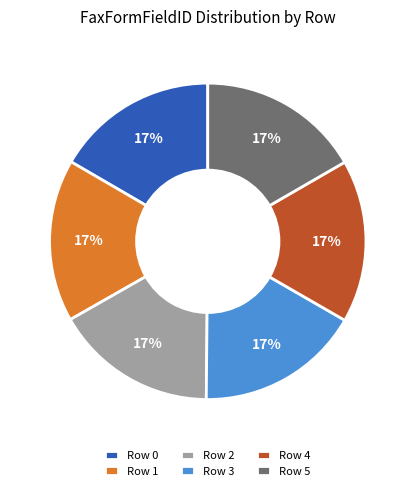

How many segments does this pie chart have?

6